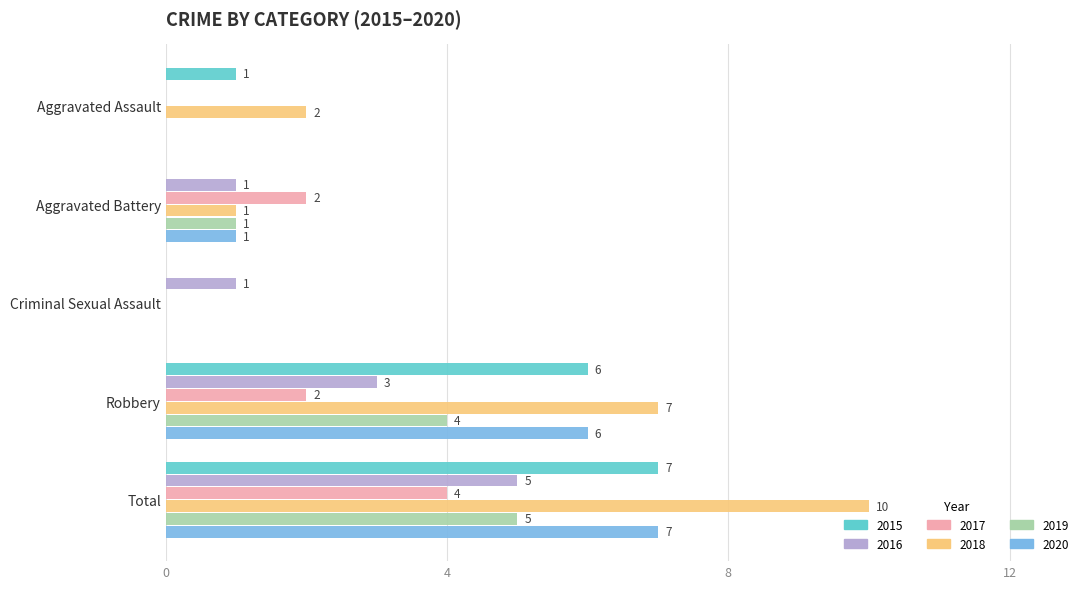

At which label does 2019 reach its peak?

Total